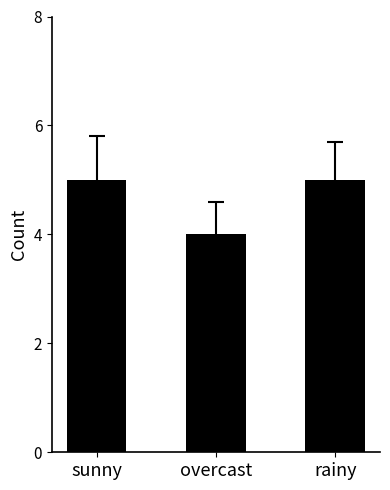

Does the chart contain stacked bars?

No